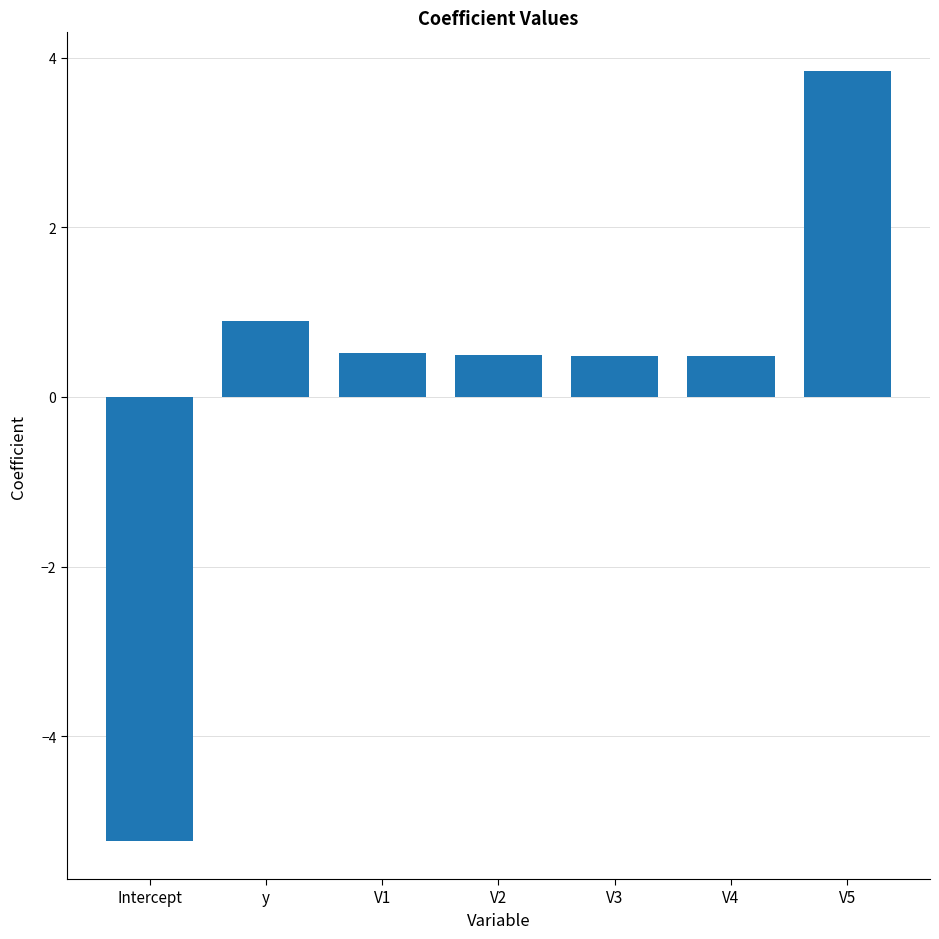

Where does the data first go above 0?

y